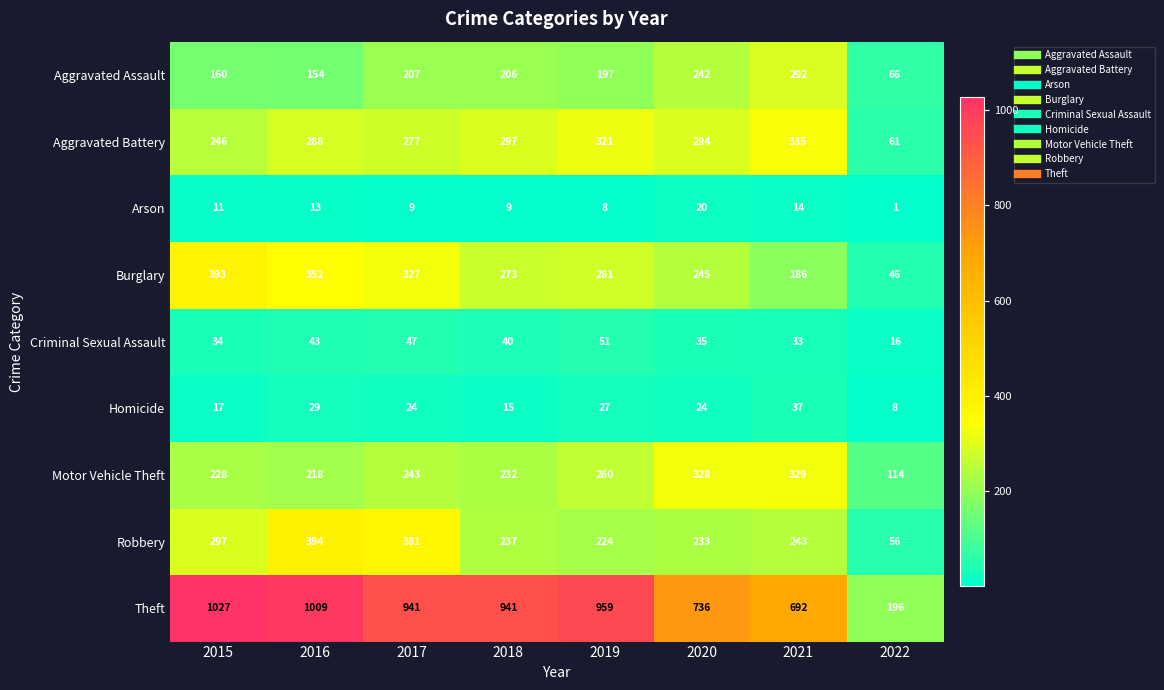

What is the spread (max minus min) of values at 2021?

678